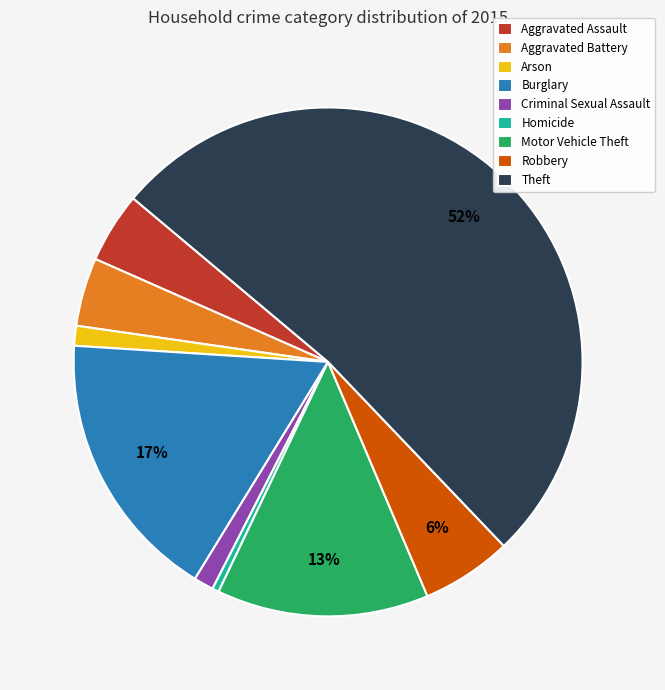

To the nearest percent, what percentage of the pie is Robbery?

6%